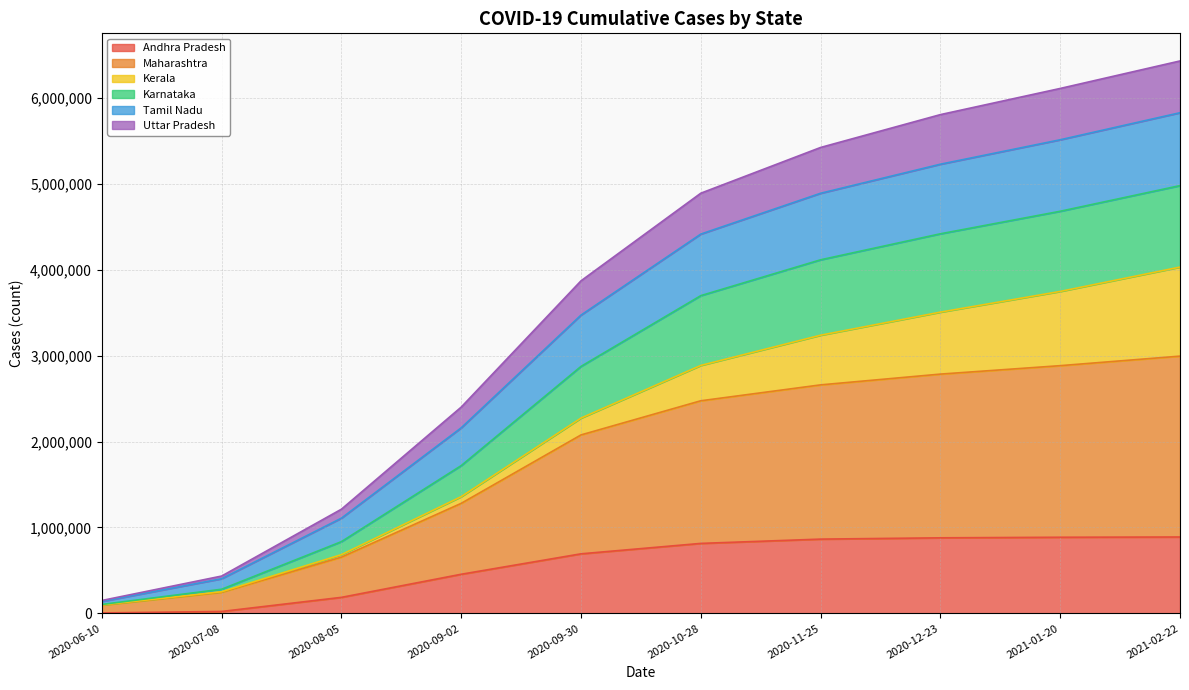

How many lines are shown in the chart?

6